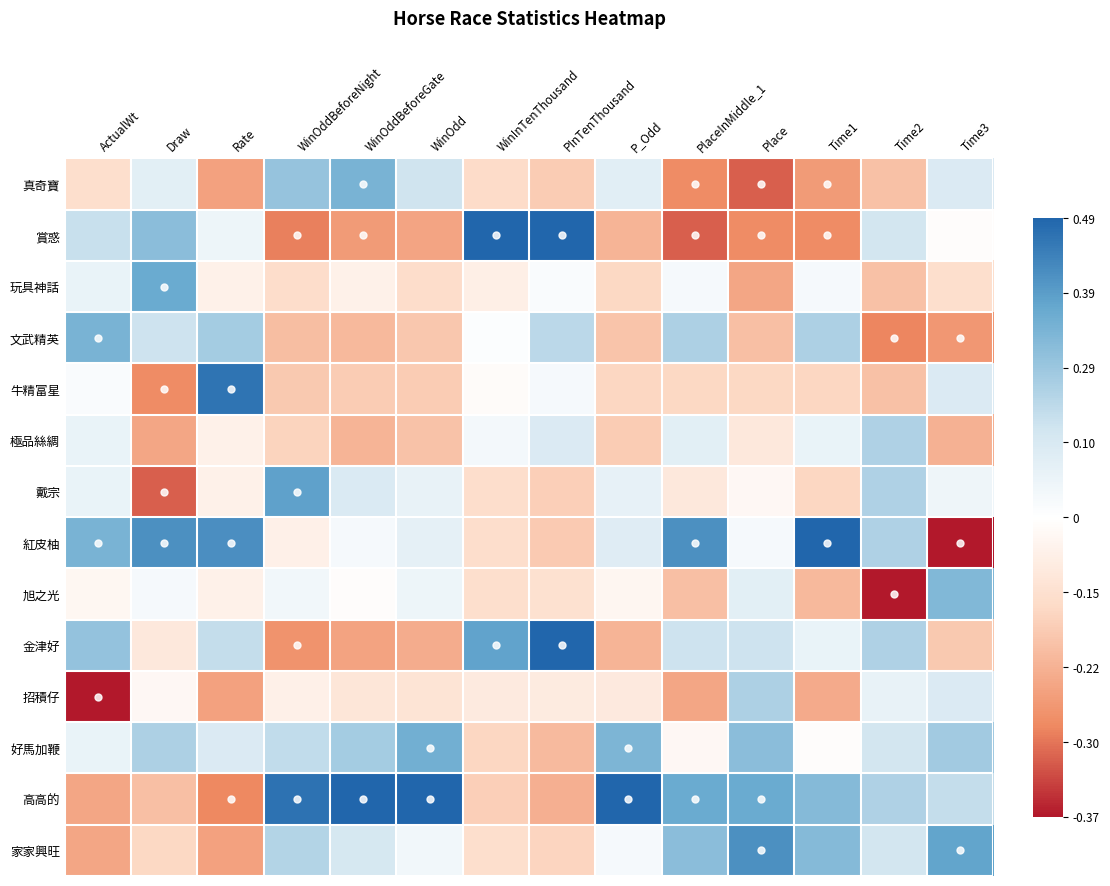

Reading left to right, what are all the values shown in this chart?

真奇寶: ActualWt=-0.5	Draw=0.4	Rate=-1.2	WinOddBeforeNight=1.0	WinOddBeforeGate=1.3	WinOdd=0.6	WinInTenThousand=-0.6	PInTenThousand=-0.7	P_Odd=0.4	PlaceInMiddle_1=-1.4	Place=-1.6	Time1=-1.2	Time2=-0.9	Time3=0.5
賞惑: ActualWt=0.7	Draw=1.1	Rate=0.2	WinOddBeforeNight=-1.5	WinOddBeforeGate=-1.2	WinOdd=-1.1	WinInTenThousand=2.0	PInTenThousand=2.0	P_Odd=-1.0	PlaceInMiddle_1=-1.6	Place=-1.4	Time1=-1.4	Time2=0.6	Time3=-0.0
玩具神話: ActualWt=0.3	Draw=1.4	Rate=-0.2	WinOddBeforeNight=-0.6	WinOddBeforeGate=-0.2	WinOdd=-0.6	WinInTenThousand=-0.3	PInTenThousand=0.1	P_Odd=-0.6	PlaceInMiddle_1=0.1	Place=-1.1	Time1=0.1	Time2=-0.9	Time3=-0.5
文武精英: ActualWt=1.3	Draw=0.6	Rate=0.9	WinOddBeforeNight=-0.9	WinOddBeforeGate=-0.9	WinOdd=-0.8	WinInTenThousand=0.0	PInTenThousand=0.8	P_Odd=-0.8	PlaceInMiddle_1=0.9	Place=-0.9	Time1=0.9	Time2=-1.4	Time3=-1.3
牛精富星: ActualWt=0.1	Draw=-1.4	Rate=1.9	WinOddBeforeNight=-0.8	WinOddBeforeGate=-0.7	WinOdd=-0.7	WinInTenThousand=-0.0	PInTenThousand=0.1	P_Odd=-0.6	PlaceInMiddle_1=-0.6	Place=-0.6	Time1=-0.6	Time2=-0.9	Time3=0.5
極品絲綢: ActualWt=0.3	Draw=-1.1	Rate=-0.2	WinOddBeforeNight=-0.7	WinOddBeforeGate=-1.0	WinOdd=-0.8	WinInTenThousand=0.2	PInTenThousand=0.5	P_Odd=-0.7	PlaceInMiddle_1=0.4	Place=-0.4	Time1=0.3	Time2=0.9	Time3=-1.0
戴宗: ActualWt=0.3	Draw=-1.6	Rate=-0.2	WinOddBeforeNight=1.5	WinOddBeforeGate=0.5	WinOdd=0.3	WinInTenThousand=-0.5	PInTenThousand=-0.7	P_Odd=0.3	PlaceInMiddle_1=-0.4	Place=-0.1	Time1=-0.6	Time2=0.9	Time3=0.2
紅皮柚: ActualWt=1.3	Draw=1.6	Rate=1.6	WinOddBeforeNight=-0.2	WinOddBeforeGate=0.1	WinOdd=0.3	WinInTenThousand=-0.5	PInTenThousand=-0.8	P_Odd=0.4	PlaceInMiddle_1=1.6	Place=0.1	Time1=2.0	Time2=0.9	Time3=-2.0
旭之光: ActualWt=-0.1	Draw=0.1	Rate=-0.2	WinOddBeforeNight=0.2	WinOddBeforeGate=-0.0	WinOdd=0.2	WinInTenThousand=-0.5	PInTenThousand=-0.5	P_Odd=-0.1	PlaceInMiddle_1=-0.9	Place=0.4	Time1=-0.9	Time2=-2.0	Time3=1.2
金津好: ActualWt=1.1	Draw=-0.4	Rate=0.7	WinOddBeforeNight=-1.3	WinOddBeforeGate=-1.1	WinOdd=-1.1	WinInTenThousand=1.4	PInTenThousand=2.0	P_Odd=-1.0	PlaceInMiddle_1=0.6	Place=0.6	Time1=0.3	Time2=0.9	Time3=-0.8
招積仔: ActualWt=-2.0	Draw=-0.1	Rate=-1.2	WinOddBeforeNight=-0.2	WinOddBeforeGate=-0.4	WinOdd=-0.4	WinInTenThousand=-0.3	PInTenThousand=-0.3	P_Odd=-0.4	PlaceInMiddle_1=-1.1	Place=0.9	Time1=-1.1	Time2=0.3	Time3=0.5
好馬加鞭: ActualWt=0.3	Draw=0.9	Rate=0.5	WinOddBeforeNight=0.7	WinOddBeforeGate=0.9	WinOdd=1.3	WinInTenThousand=-0.6	PInTenThousand=-0.9	P_Odd=1.2	PlaceInMiddle_1=-0.1	Place=1.1	Time1=-0.0	Time2=0.6	Time3=0.9
高高的: ActualWt=-1.1	Draw=-0.9	Rate=-1.4	WinOddBeforeNight=1.9	WinOddBeforeGate=2.0	WinOdd=2.0	WinInTenThousand=-0.7	PInTenThousand=-1.0	P_Odd=2.0	PlaceInMiddle_1=1.4	Place=1.4	Time1=1.2	Time2=0.9	Time3=0.7
家家興旺: ActualWt=-1.1	Draw=-0.6	Rate=-1.2	WinOddBeforeNight=0.8	WinOddBeforeGate=0.5	WinOdd=0.2	WinInTenThousand=-0.5	PInTenThousand=-0.6	P_Odd=0.1	PlaceInMiddle_1=1.1	Place=1.6	Time1=1.2	Time2=0.6	Time3=1.4